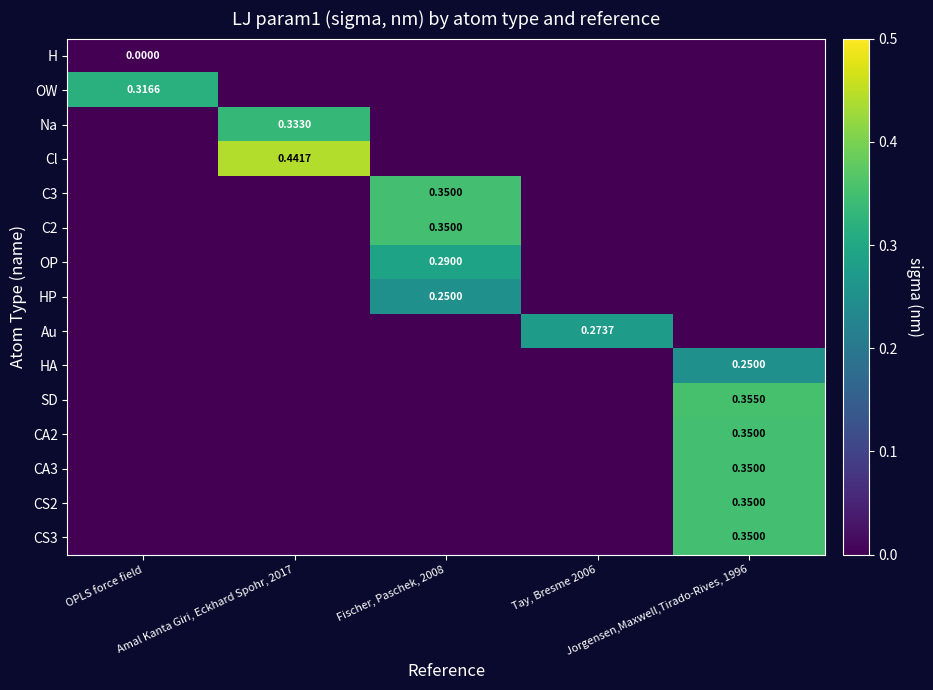

How many distinct data groups are displayed?

15